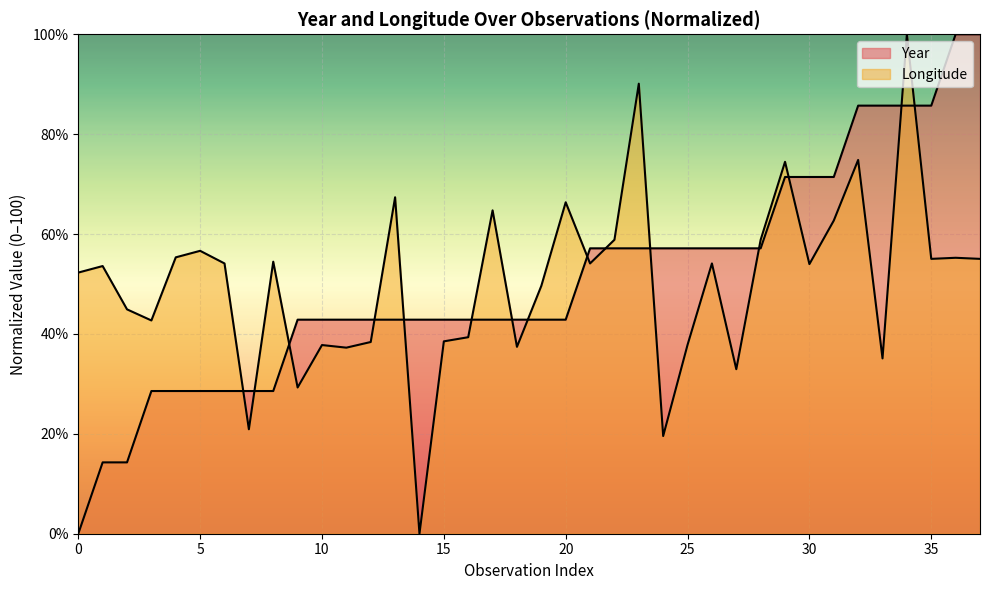

Is the value of Longitude at 2 greater than the value of Year at 1?

Yes